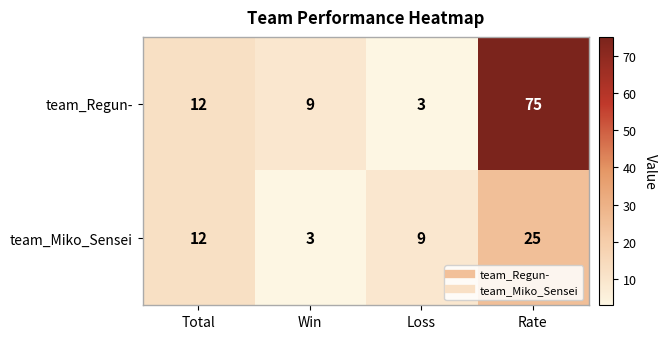

What is the approximate value of team_Miko_Sensei at Total?

12